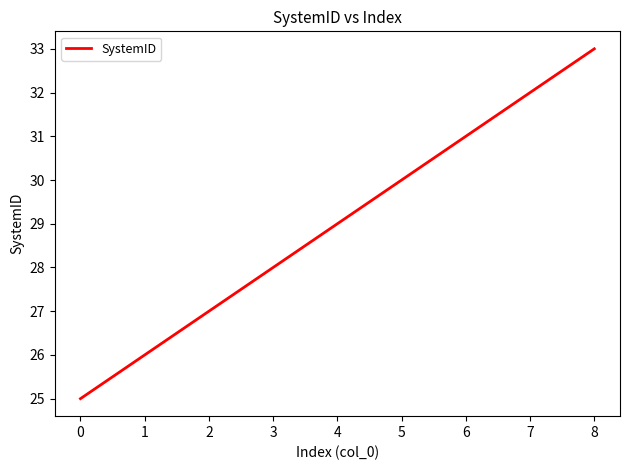

True or false: the data shows 8 at 3.

False